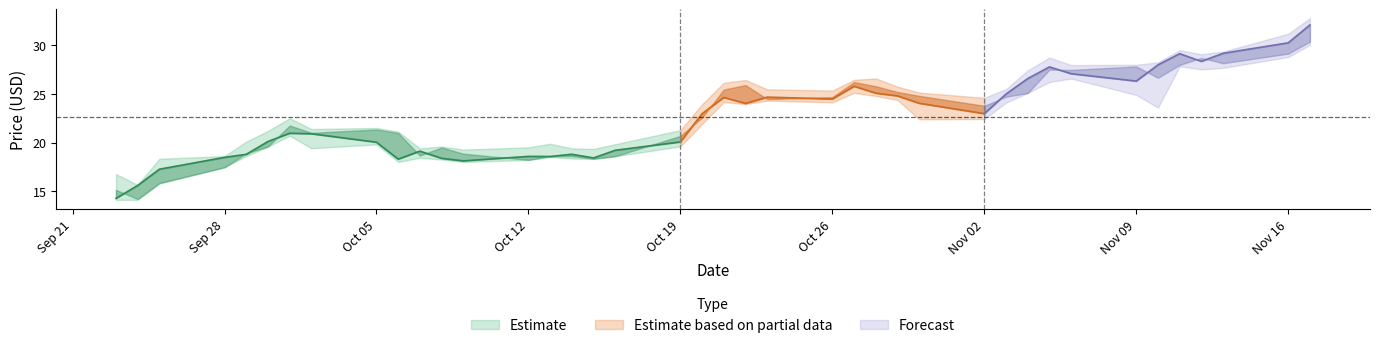

True or false: Low and High intersect in this chart.

False